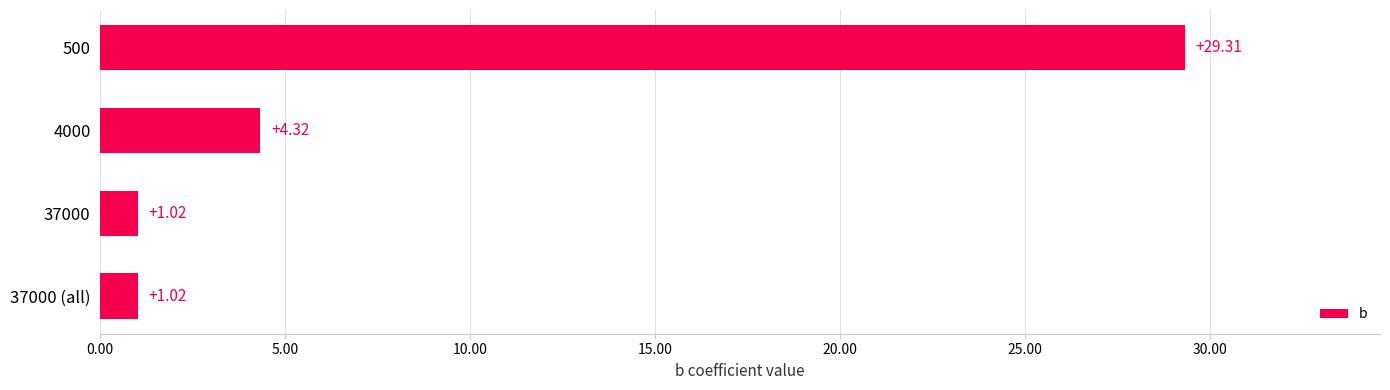

Does the chart contain stacked bars?

No